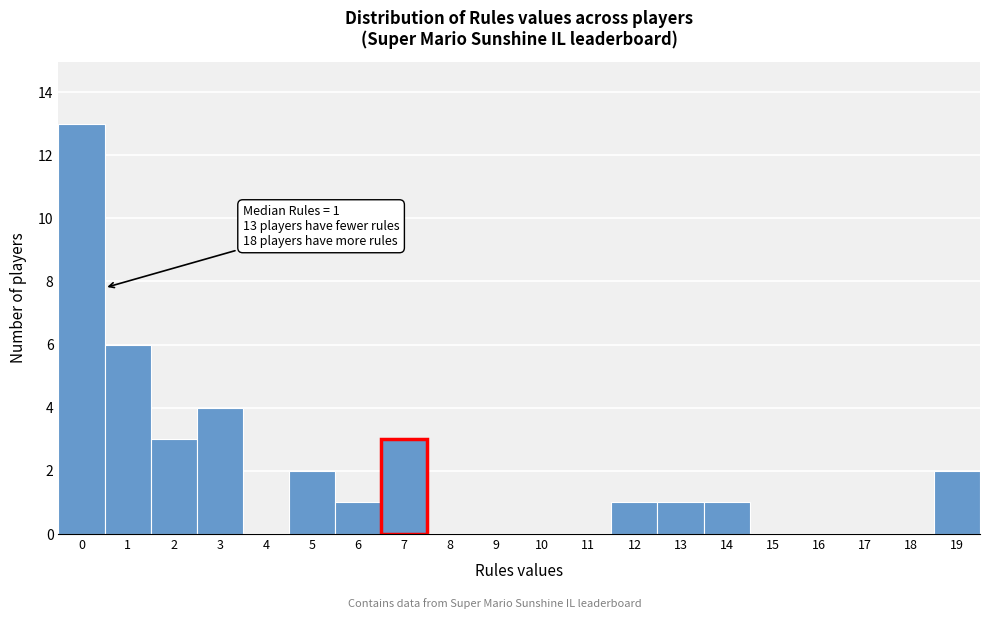

Reading left to right, extract all data points from this chart.

0=13	1=6	2=3	3=4	4=0	5=2	6=1	7=3	8=0	9=0	10=0	11=0	12=1	13=1	14=1	15=0	16=0	17=0	18=0	19=2